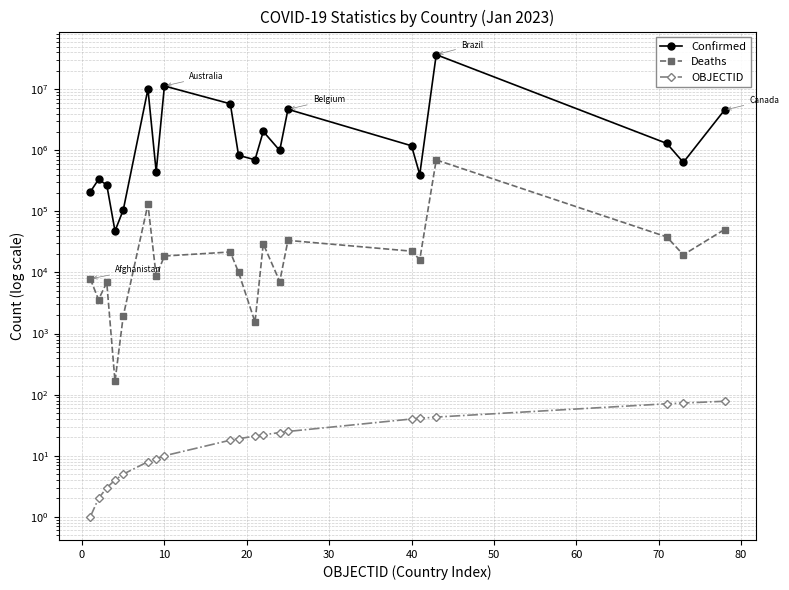

What is the maximum value for Confirmed?

36791267